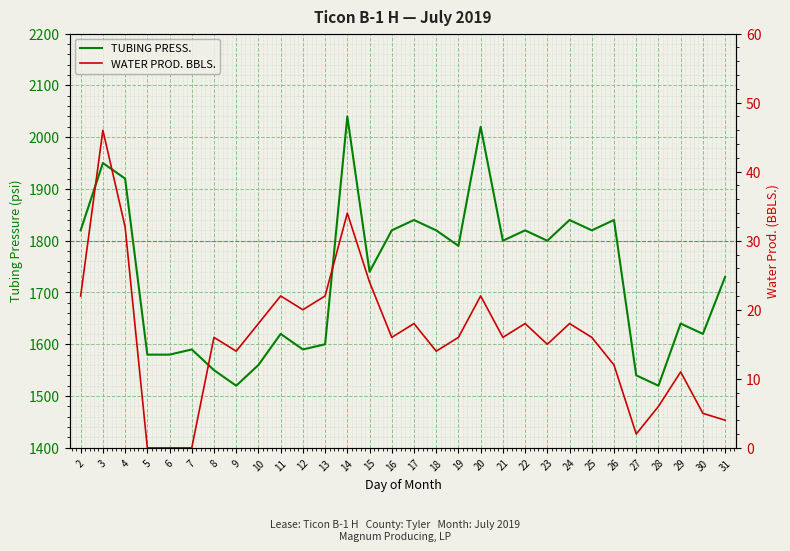

What is the lowest value of the TUBING PRESS. series?

1520